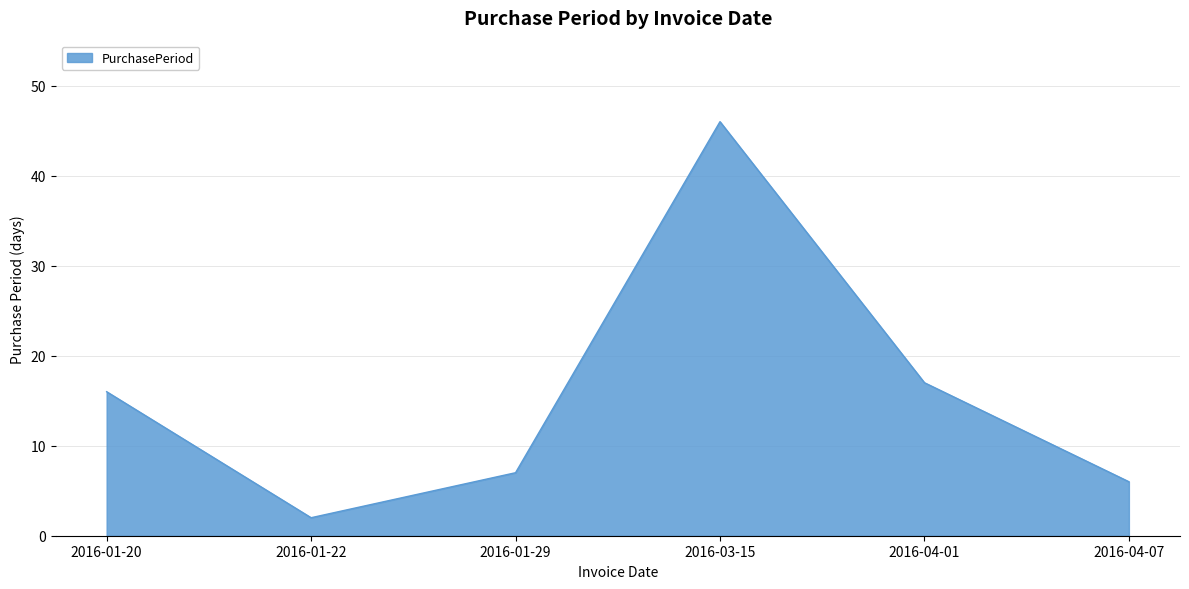

Reading left to right, extract all data points from this chart.

2016-01-20=16	2016-01-22=2	2016-01-29=7	2016-03-15=46	2016-04-01=17	2016-04-07=6